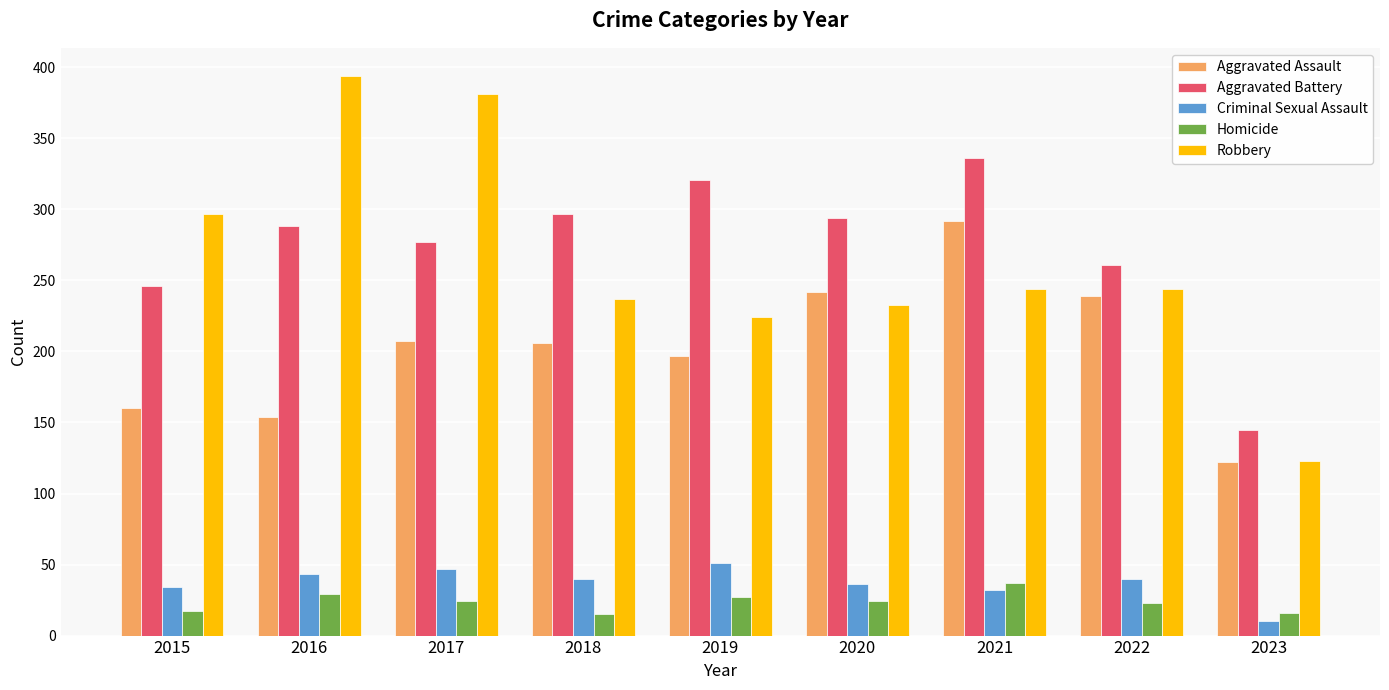

Which series has the largest range (max minus min)?

Robbery